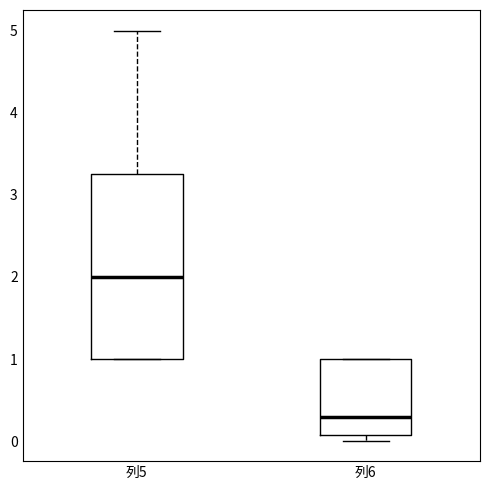

Which box has the lowest median line?

列6